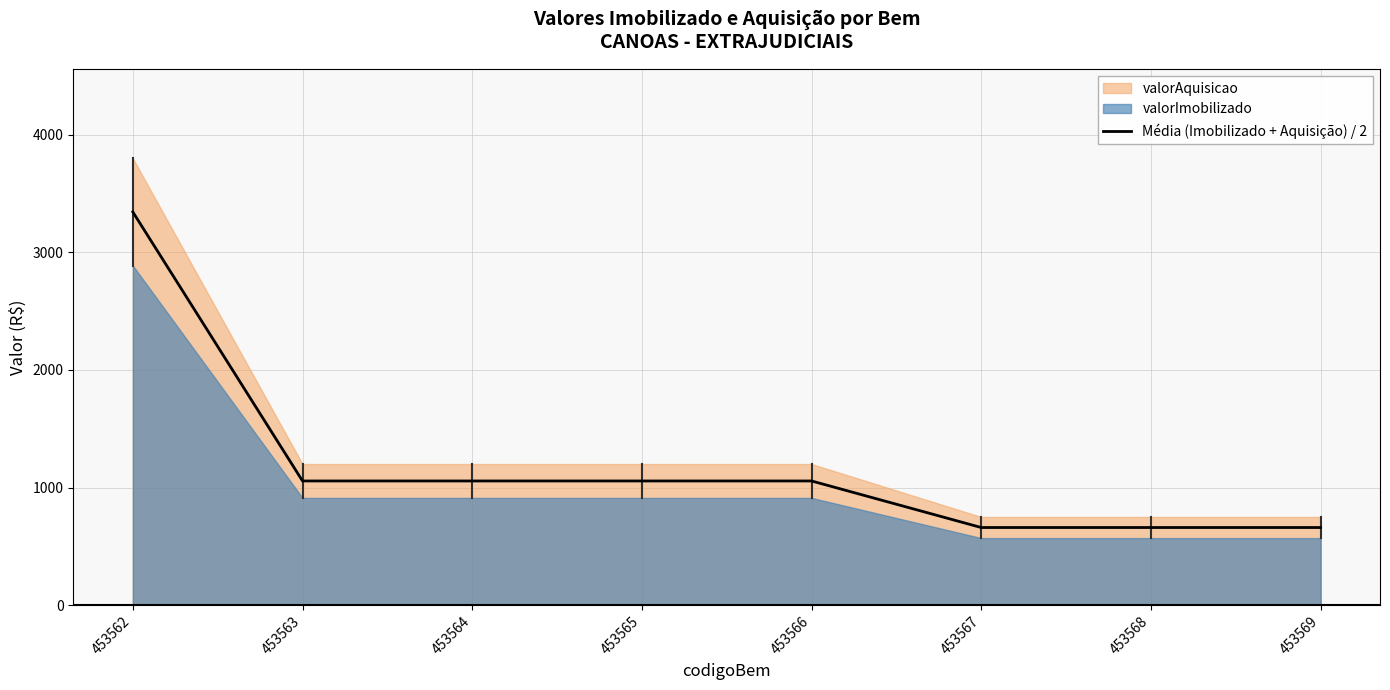

Approximately how many times larger is the value at 453565 compared to 453562?

0.3